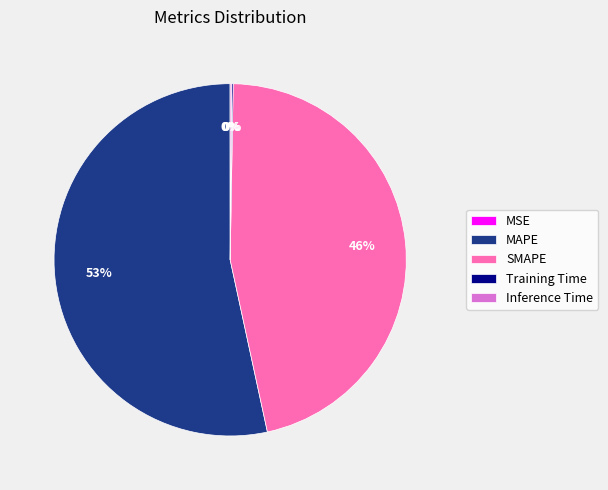

To the nearest percent, what is the average slice percentage?

20%